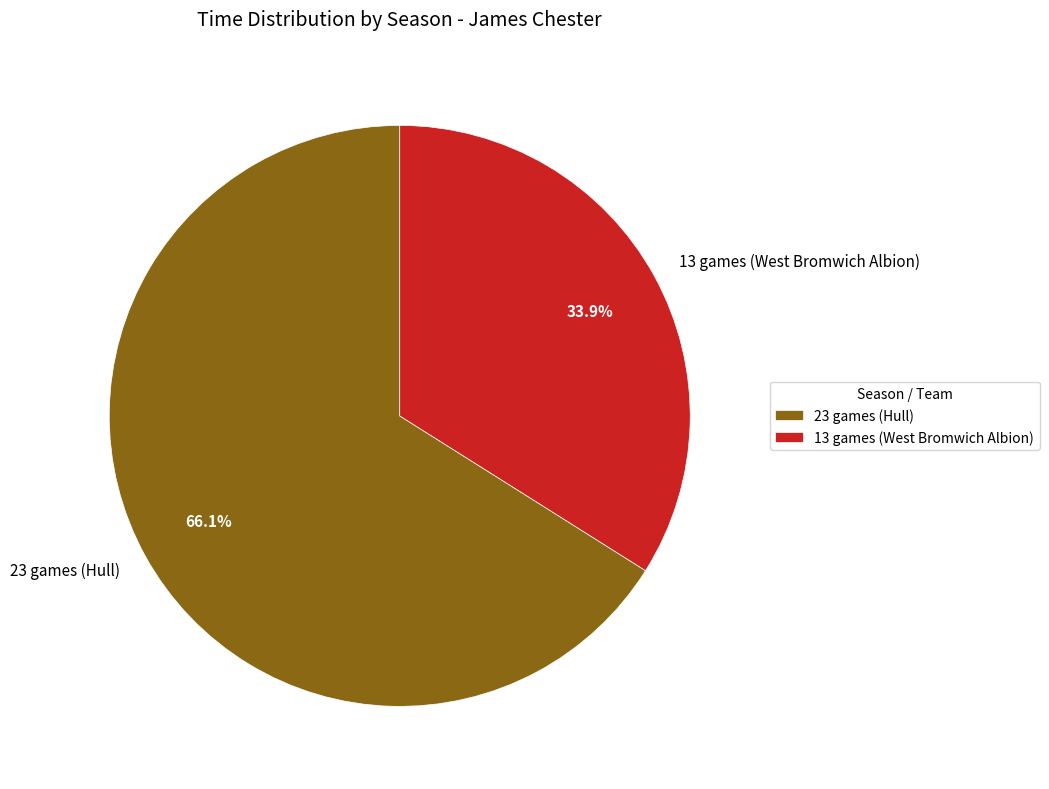

What percentage is the 13 games (West Bromwich Albion) slice, to the nearest percent?

34%